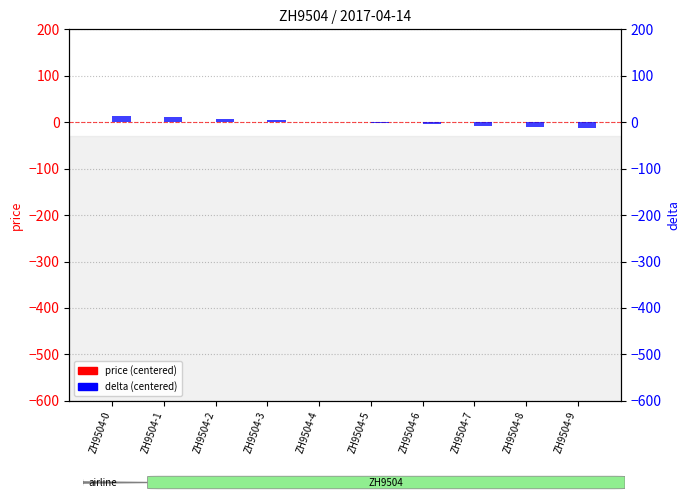

Between ZH9504-5 and ZH9504-8, which is larger?

ZH9504-5